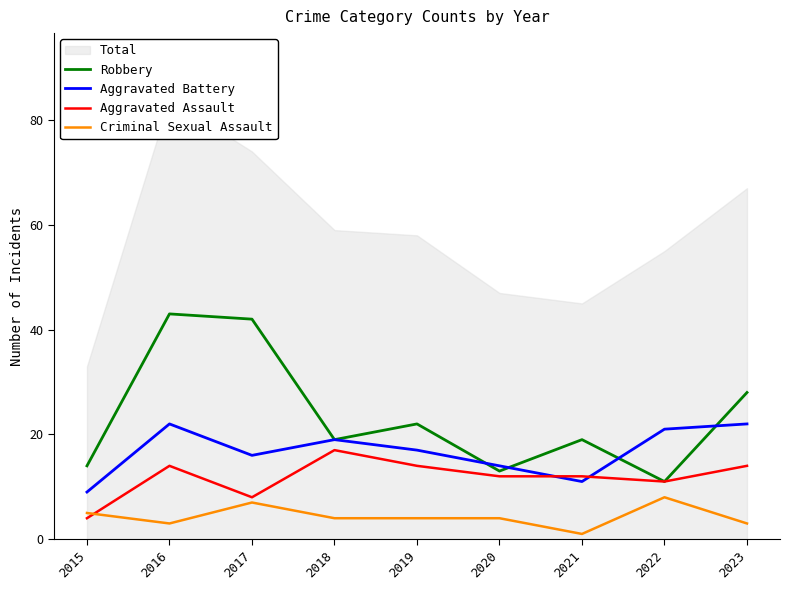

What is the difference between the Aggravated Assault values at 2017 and 2022?

3